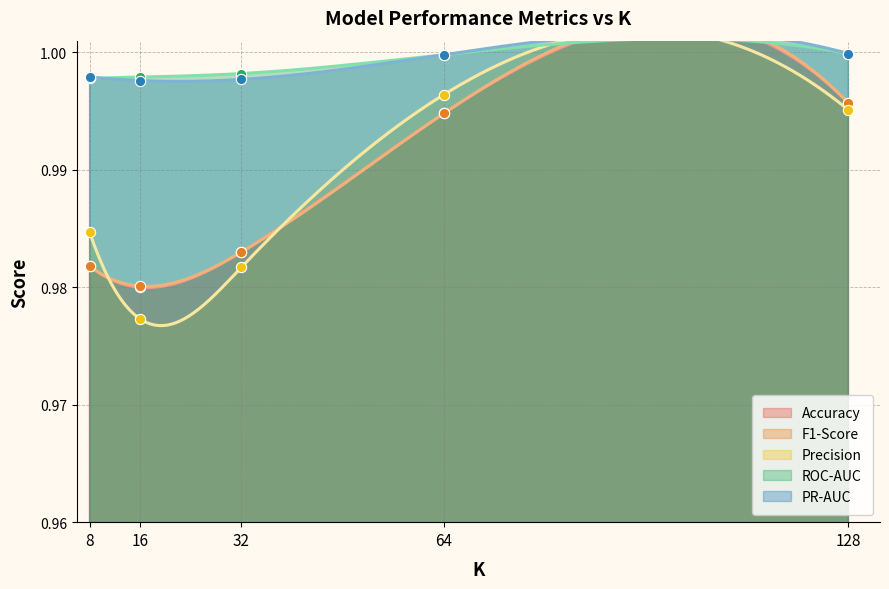

Which series contains the highest Y value?

ROC-AUC